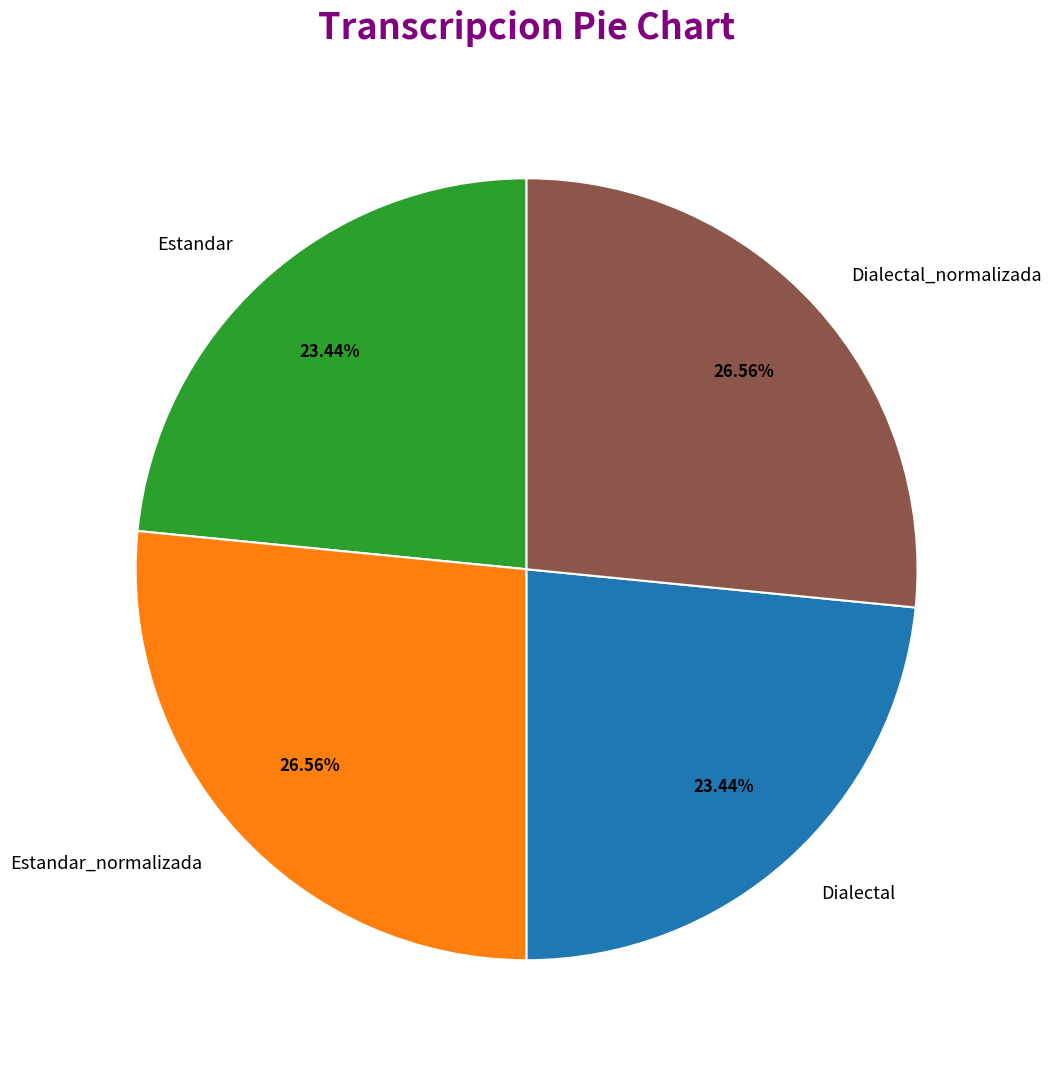

To the nearest percent, what is the difference between the largest and smallest slice percentages?

3%